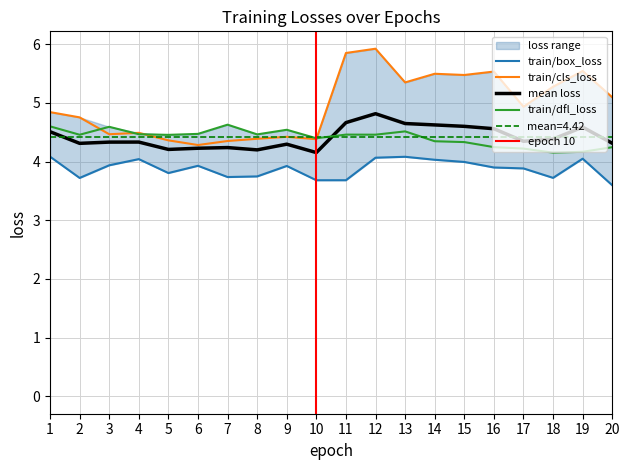

What is the value of the train/dfl_loss point at the 7th from the left?

4.6